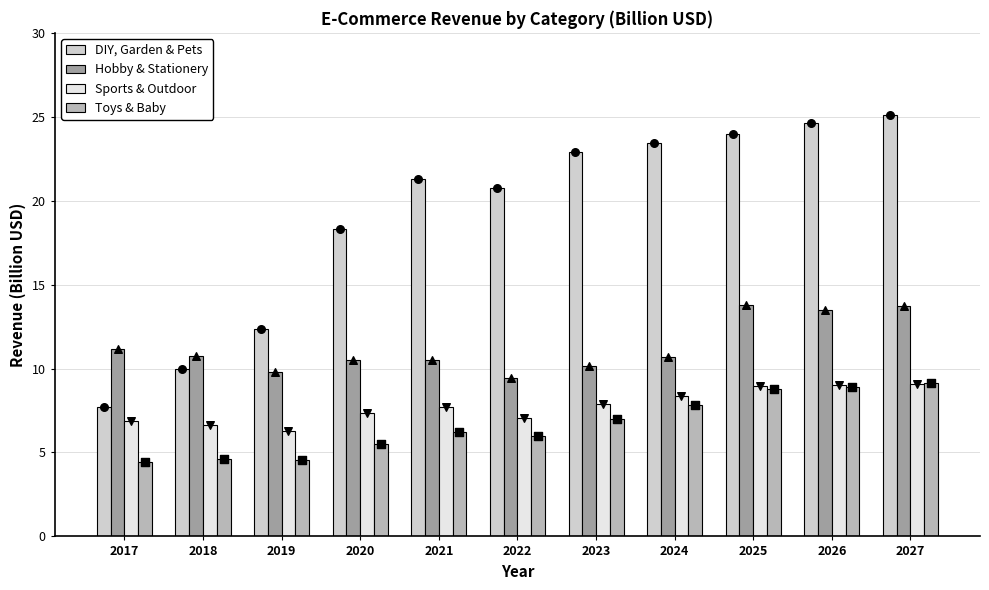

At how many categories does at least one series exceed 15?

8